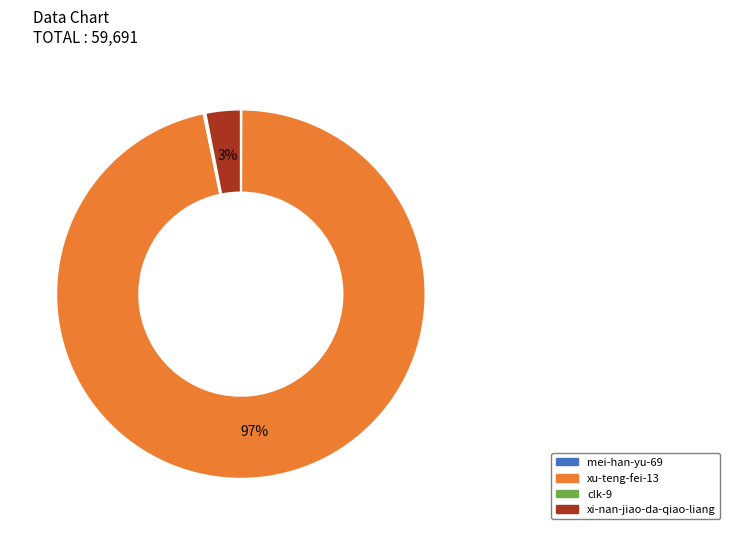

Do xi-nan-jiao-da-qiao-liang and xu-teng-fei-13 together represent more than half of the pie?

Yes